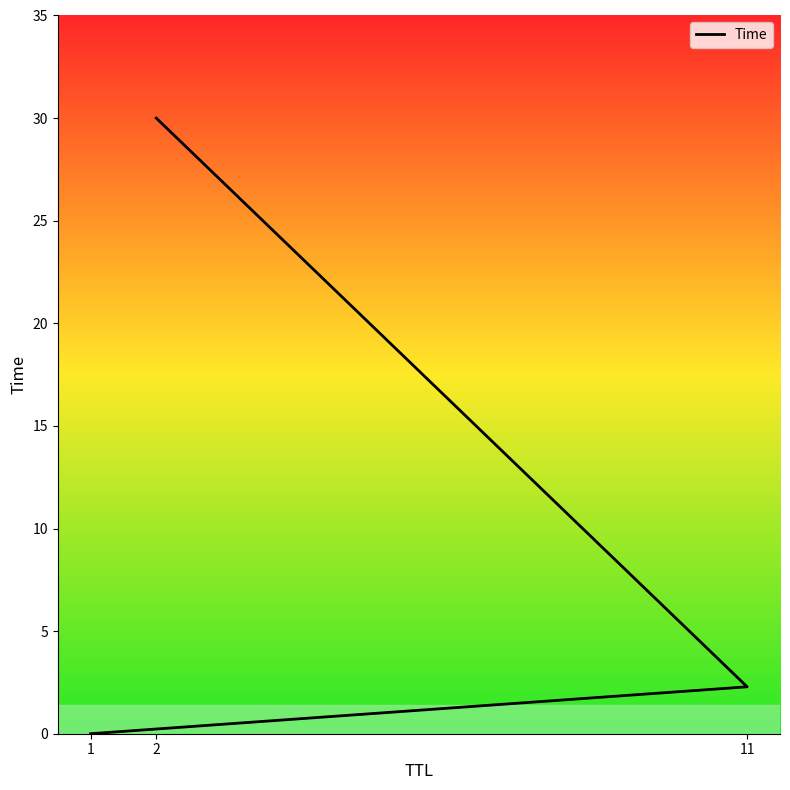

What is the maximum value shown in the chart?

30.0